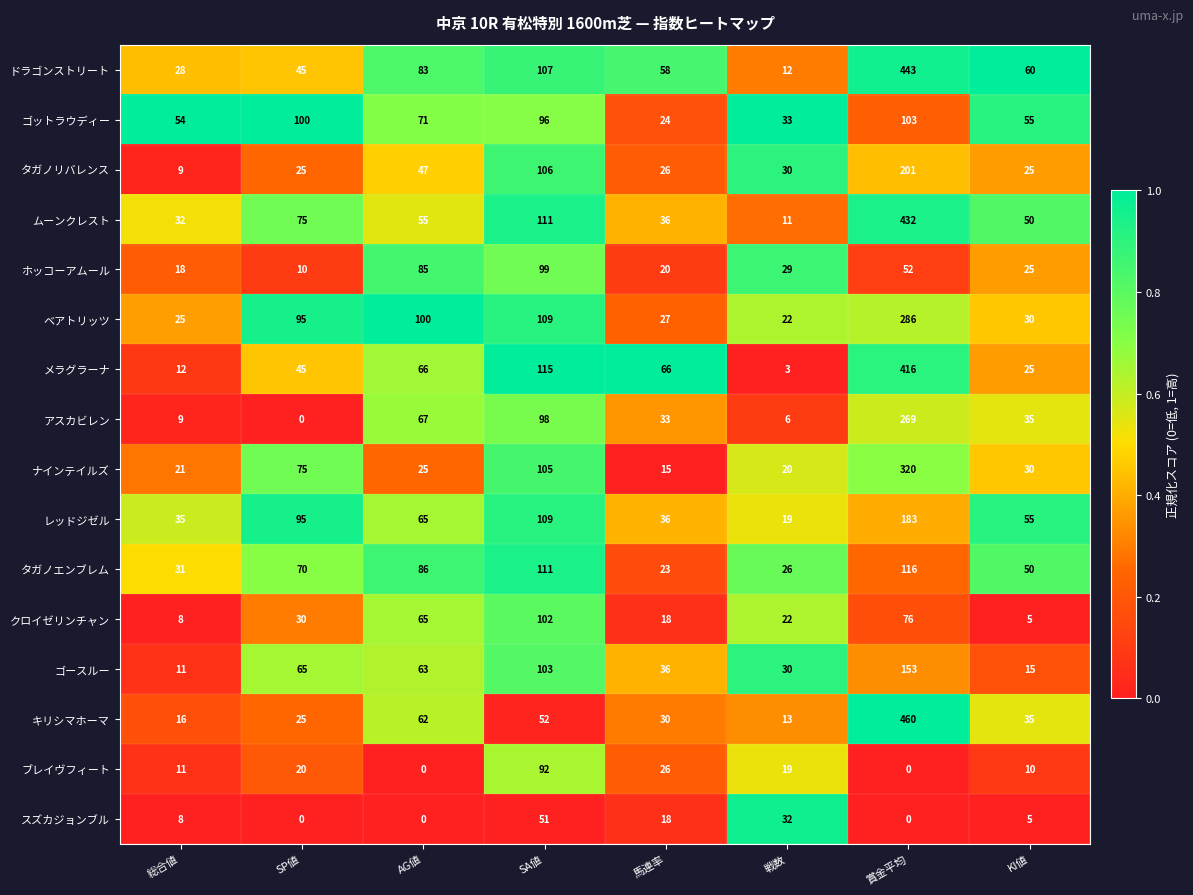

At which label is メラグラーナ closest to 209?

SA値